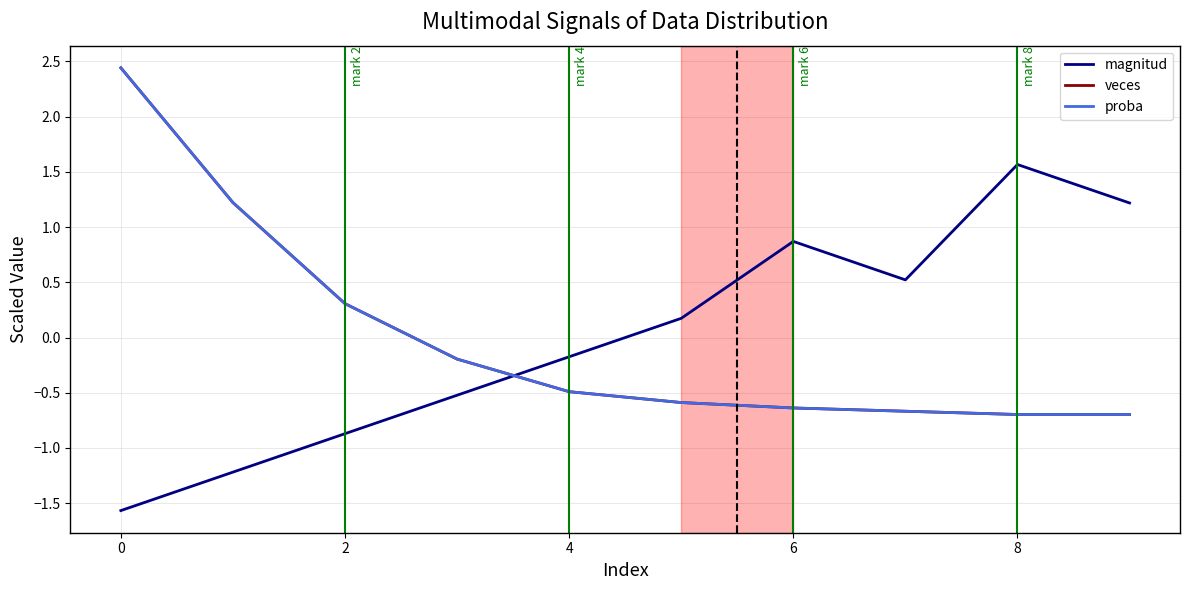

Rank the series by their maximum value, from highest to lowest.

proba, veces, magnitud